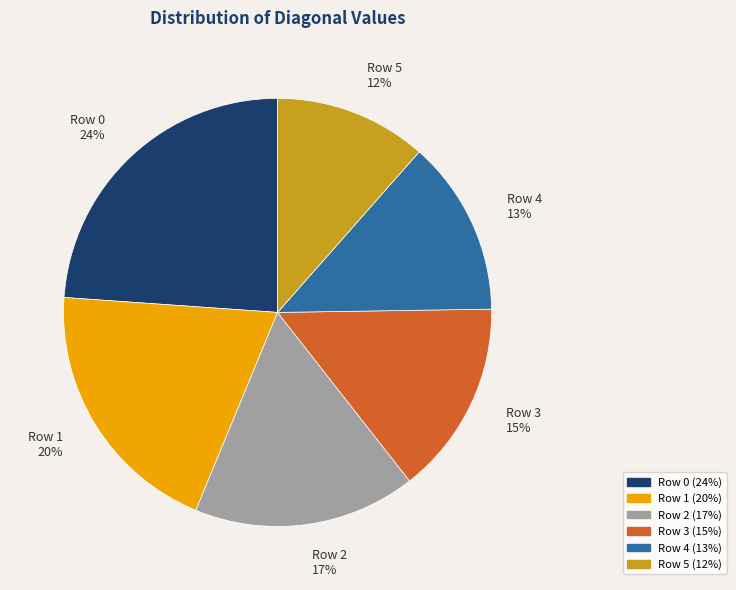

Does Row 3 represent more than half of the total?

No